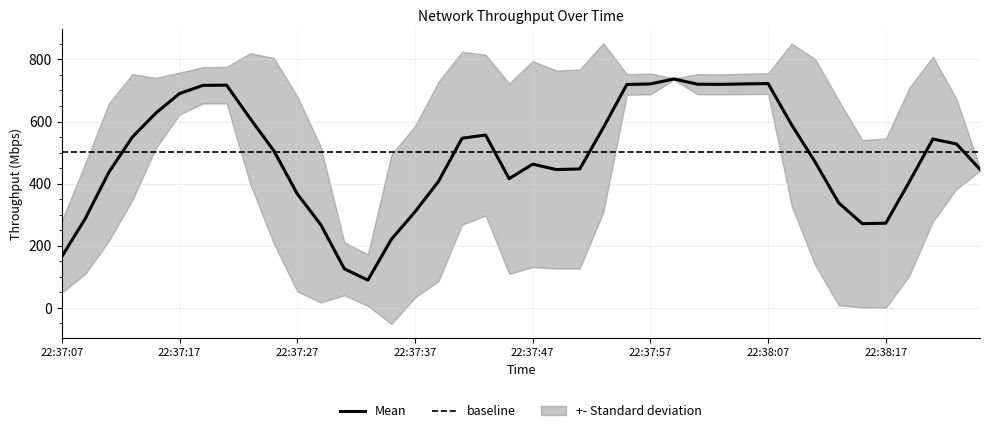

True or false: the data has more than 0 interior local peaks.

True